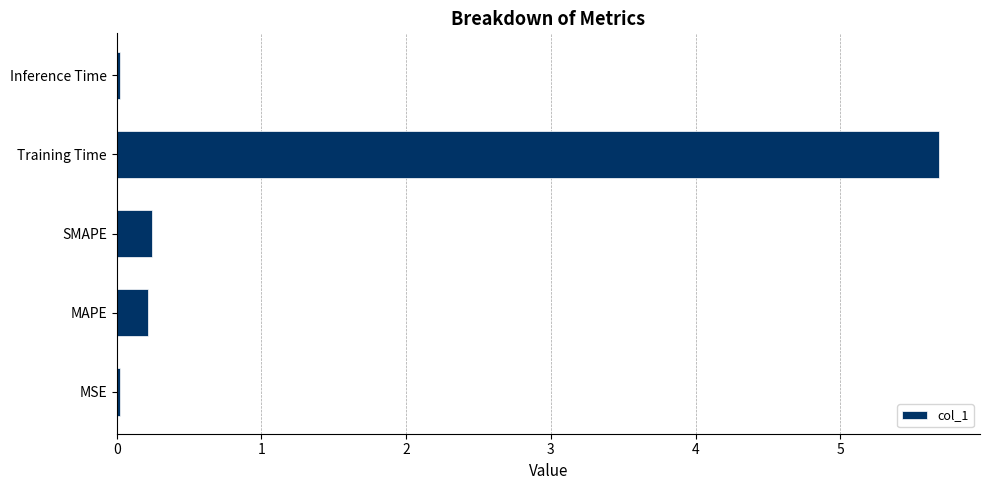

True or false: the data shows 0.0 at MSE.

True